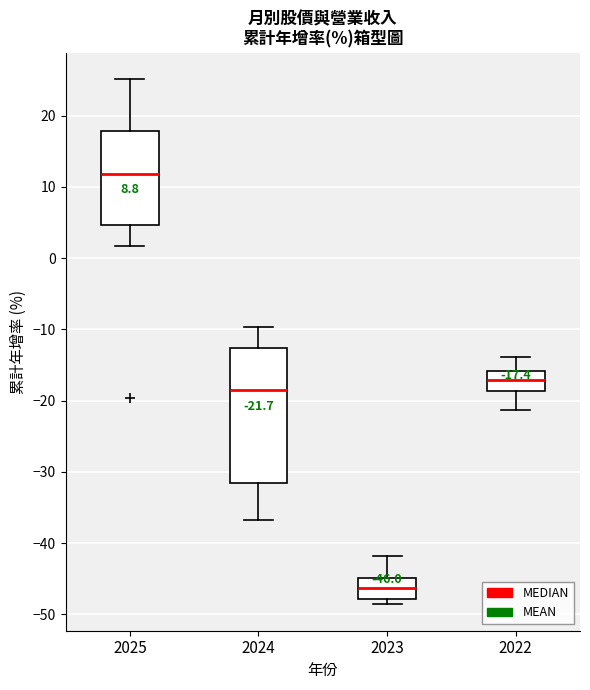

Which box is the tallest, from its lower edge to its upper edge?

2024